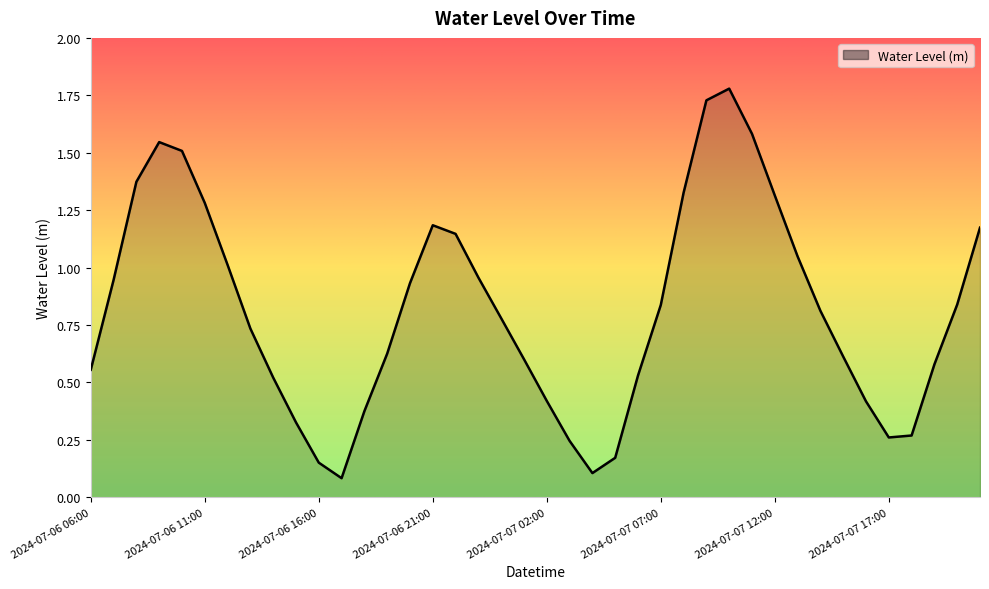

How many series are shown in this chart?

1